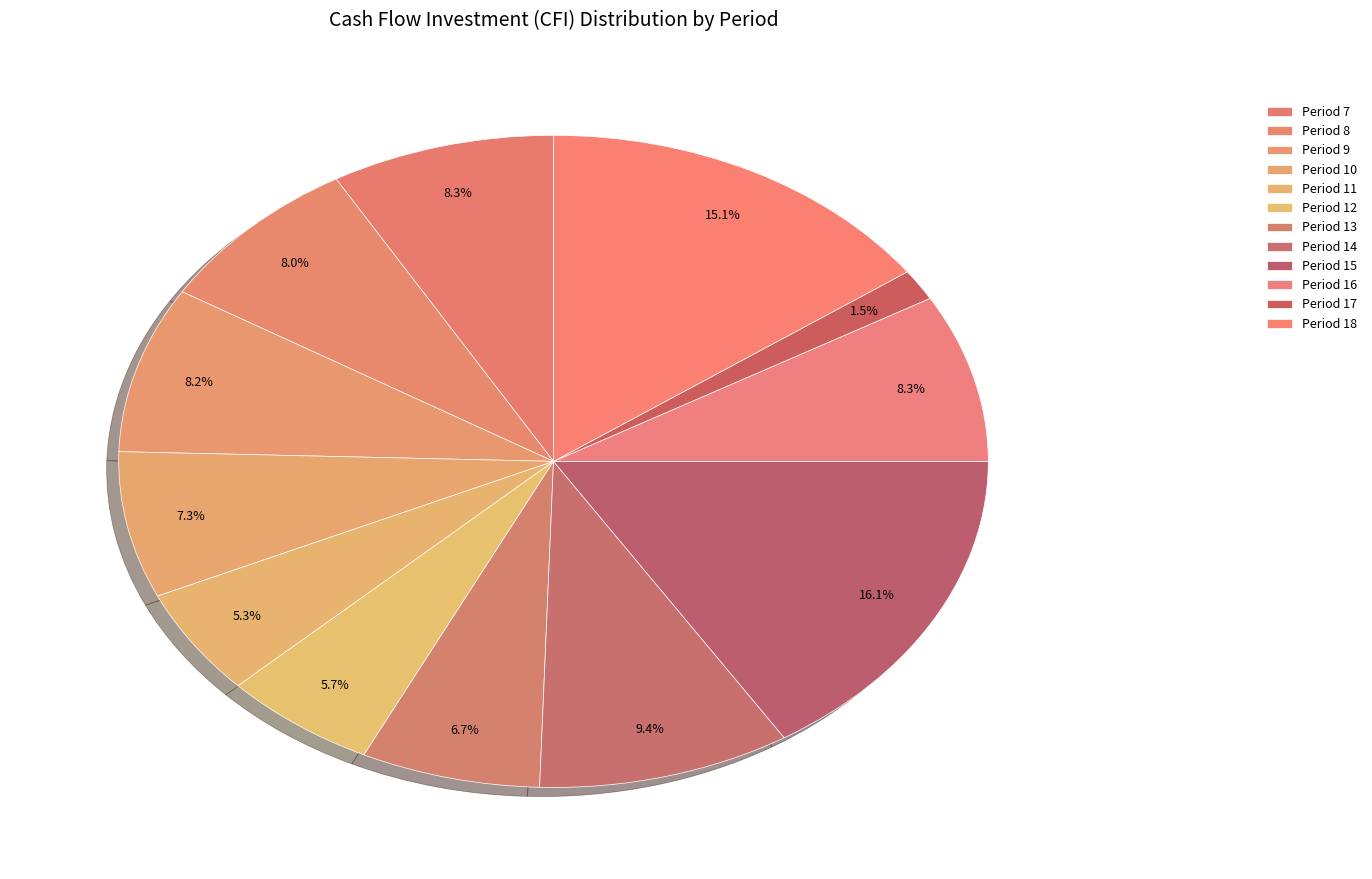

The Period 15 slice represents 22% of the pie. True or false?

False